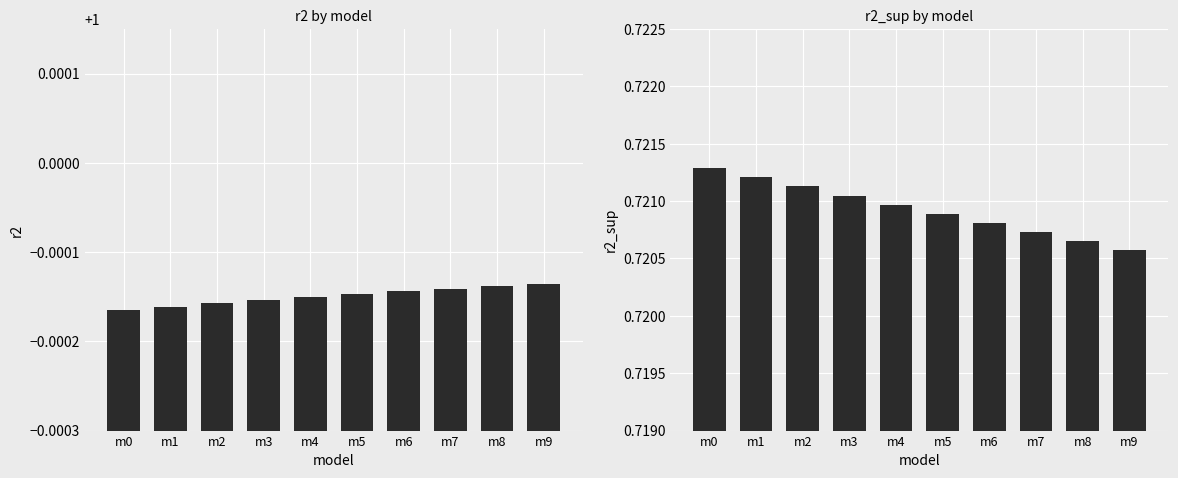

What is the sum of all r2_sup values?

7.2